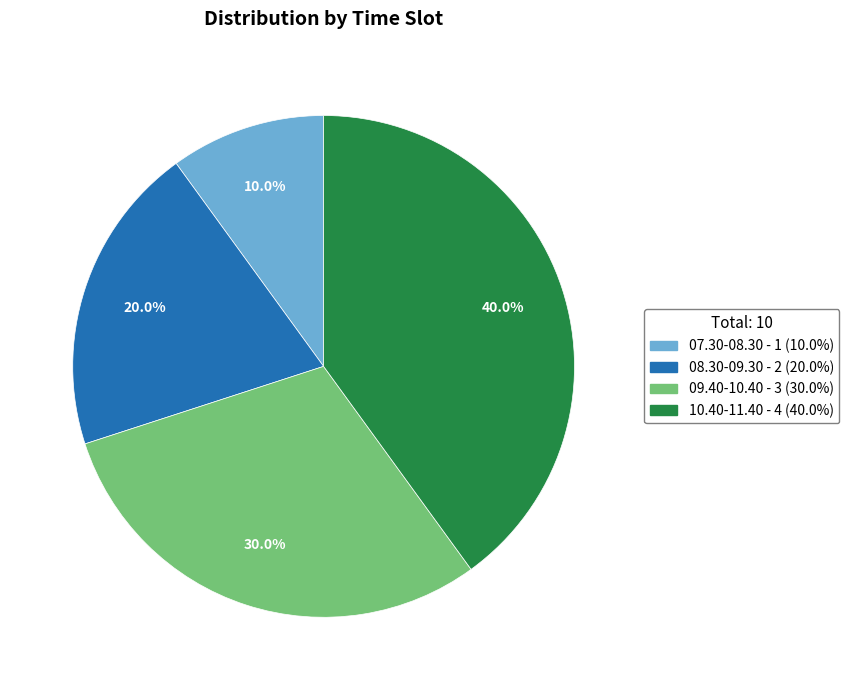

How many segments does this pie chart have?

4